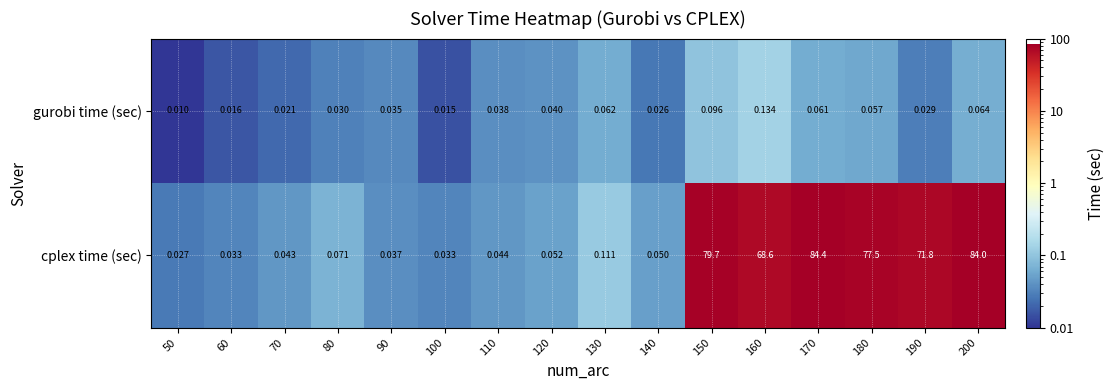

How many data points does each series have?

16